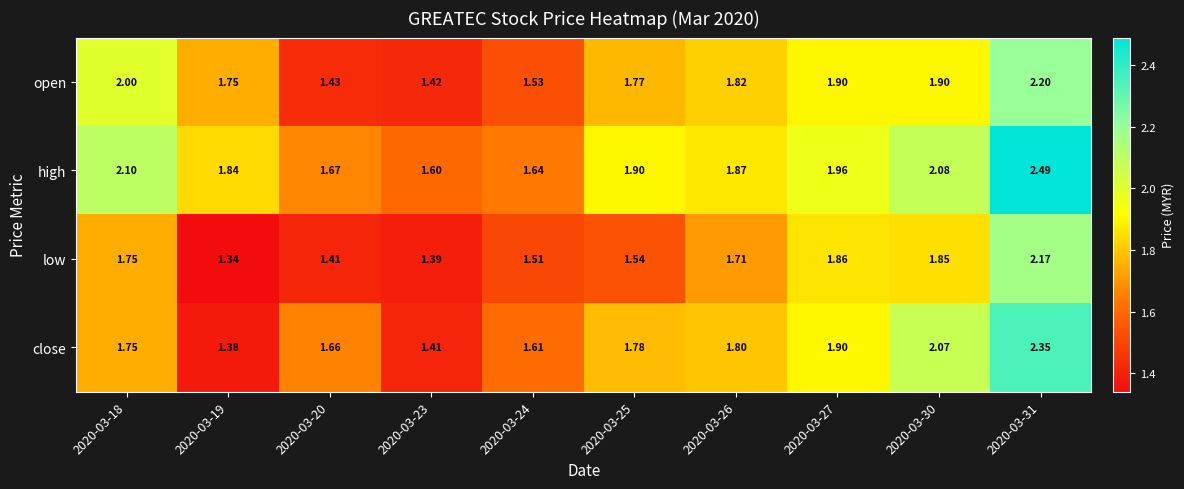

List the series in order of their peak value, highest first.

high, close, open, low